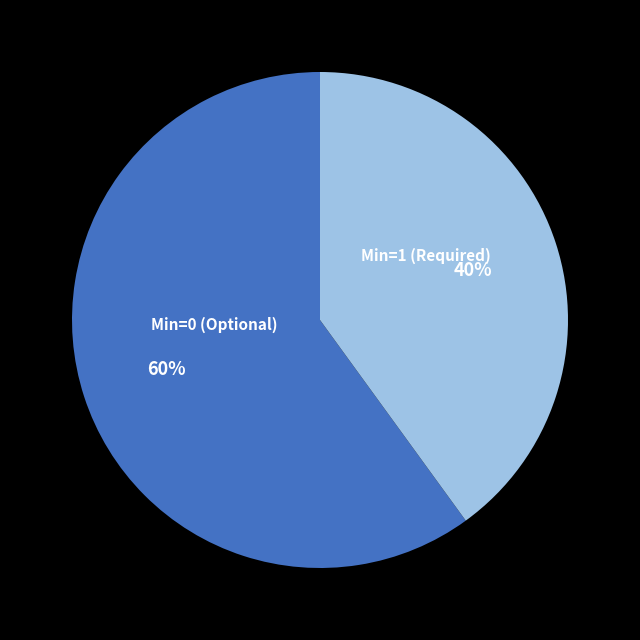

Which slice is the smallest?

Min=1 (Required)